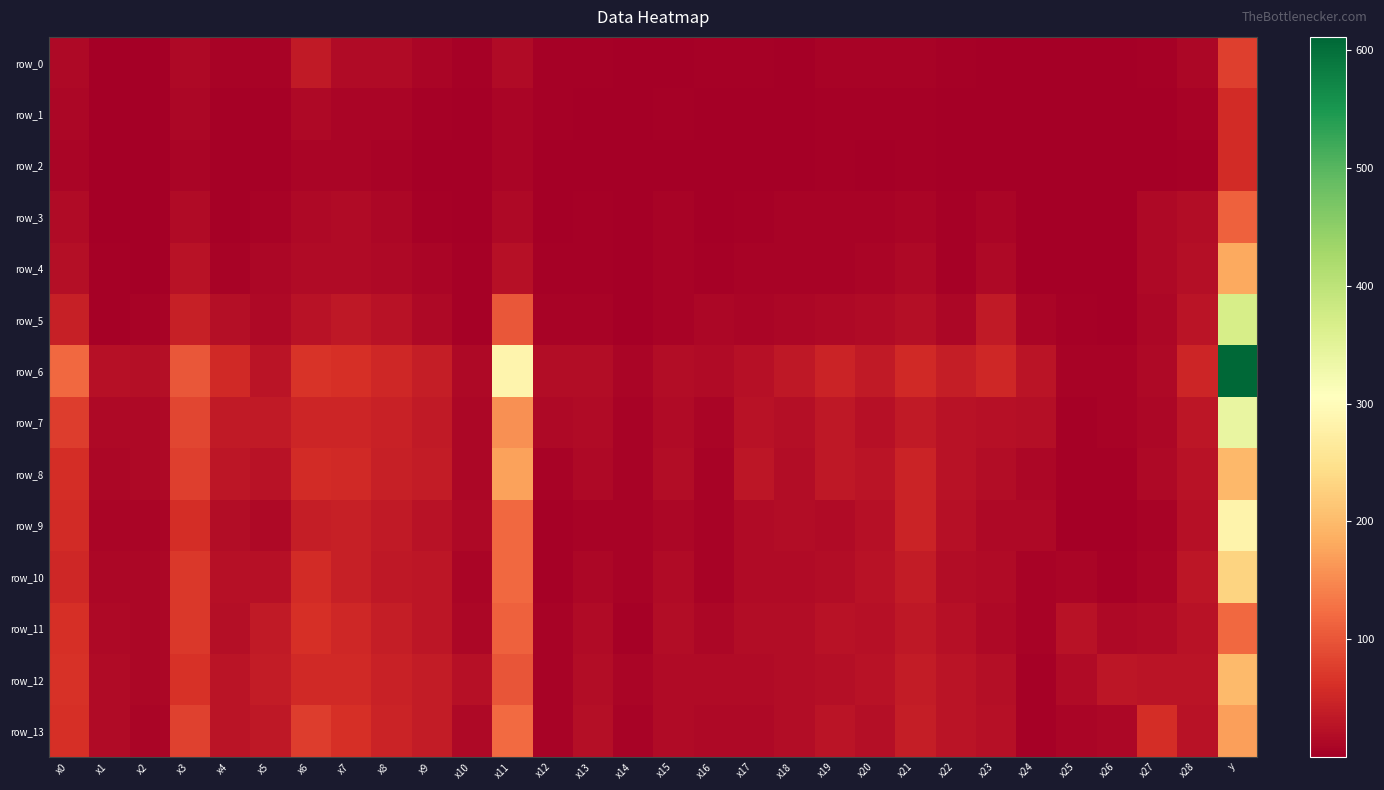

Reading left to right, extract all data points from this chart.

row_0: x0=14.4	x1=2.1	x2=1.3	x3=13.1	x4=6.5	x5=6.8	x6=34.0	x7=15.5	x8=15.5	x9=9.2	x10=3.5	x11=15.4	x12=4.8	x13=3.5	x14=1.3	x15=2.5	x16=3.0	x17=3.7	x18=2.0	x19=7.2	x20=5.4	x21=7.4	x22=2.8	x23=1.3	x24=1.0	x25=0.8	x26=1.3	x27=4.2	x28=11.3	y=77.0
row_1: x0=10.7	x1=2.0	x2=0.9	x3=11.6	x4=4.8	x5=4.6	x6=13.3	x7=9.8	x8=8.5	x9=5.1	x10=2.7	x11=9.1	x12=2.8	x13=1.6	x14=1.2	x15=3.1	x16=1.6	x17=1.9	x18=2.3	x19=3.5	x20=4.5	x21=3.9	x22=2.1	x23=0.9	x24=1.0	x25=0.4	x26=1.0	x27=2.5	x28=6.4	y=57.0
row_2: x0=8.3	x1=1.3	x2=0.8	x3=8.1	x4=3.9	x5=3.0	x6=9.5	x7=7.6	x8=5.7	x9=2.5	x10=1.2	x11=8.8	x12=0.6	x13=1.5	x14=0.5	x15=2.7	x16=0.9	x17=2.4	x18=1.7	x19=3.0	x20=2.3	x21=3.3	x22=1.0	x23=1.3	x24=1.2	x25=0.8	x26=0.8	x27=2.1	x28=4.6	y=56.0
row_3: x0=16.5	x1=2.1	x2=1.7	x3=17.0	x4=3.2	x5=7.1	x6=12.4	x7=15.0	x8=12.1	x9=3.5	x10=2.1	x11=14.2	x12=0.9	x13=4.3	x14=1.9	x15=5.7	x16=2.3	x17=3.6	x18=6.4	x19=6.9	x20=6.2	x21=7.9	x22=2.8	x23=7.8	x24=1.1	x25=0.5	x26=1.1	x27=13.2	x28=19.2	y=111.0
row_4: x0=21.5	x1=3.1	x2=2.3	x3=24.7	x4=5.1	x5=11.5	x6=16.6	x7=16.4	x8=14.0	x9=9.7	x10=3.6	x11=22.6	x12=3.1	x13=4.8	x14=2.4	x15=6.4	x16=3.6	x17=5.5	x18=7.5	x19=7.2	x20=7.9	x21=12.5	x22=4.5	x23=12.8	x24=2.1	x25=0.4	x26=0.9	x27=14.4	x28=20.4	y=180.0
row_5: x0=42.4	x1=5.0	x2=6.8	x3=41.7	x4=20.8	x5=12.9	x6=25.2	x7=33.7	x8=25.9	x9=13.2	x10=5.1	x11=101.6	x12=6.6	x13=5.6	x14=1.9	x15=5.5	x16=11.8	x17=9.9	x18=12.2	x19=13.0	x20=15.7	x21=21.5	x22=10.5	x23=35.9	x24=8.3	x25=2.9	x26=0.9	x27=10.0	x28=28.2	y=368.0
row_6: x0=119.1	x1=22.8	x2=21.8	x3=101.0	x4=54.2	x5=28.2	x6=67.0	x7=60.0	x8=51.0	x9=39.2	x10=13.4	x11=285.3	x12=17.6	x13=18.8	x14=8.5	x15=17.8	x16=14.9	x17=22.8	x18=32.6	x19=47.3	x20=35.3	x21=53.0	x22=39.1	x23=51.9	x24=27.6	x25=5.7	x26=5.3	x27=14.6	x28=49.6	y=611.0
row_7: x0=75.9	x1=13.9	x2=14.1	x3=85.1	x4=35.3	x5=34.0	x6=49.1	x7=50.1	x8=43.6	x9=34.6	x10=11.7	x11=157.0	x12=13.6	x13=14.7	x14=7.1	x15=15.0	x16=9.5	x17=25.6	x18=21.7	x19=33.2	x20=22.9	x21=35.1	x22=25.4	x23=23.0	x24=20.9	x25=3.6	x26=5.2	x27=10.7	x28=30.7	y=340.0
row_8: x0=59.2	x1=11.8	x2=12.7	x3=76.8	x4=30.5	x5=26.6	x6=56.5	x7=55.1	x8=42.3	x9=38.5	x10=11.5	x11=174.3	x12=5.6	x13=12.4	x14=7.4	x15=17.8	x16=7.1	x17=29.1	x18=18.6	x19=32.5	x20=28.7	x21=46.5	x22=25.9	x23=17.2	x24=11.8	x25=3.3	x26=4.1	x27=12.5	x28=26.3	y=197.0
row_9: x0=55.9	x1=9.8	x2=8.4	x3=58.3	x4=17.4	x5=14.6	x6=40.4	x7=41.7	x8=33.9	x9=25.8	x10=13.4	x11=118.7	x12=3.4	x13=5.4	x14=5.9	x15=11.6	x16=5.3	x17=15.5	x18=18.1	x19=14.8	x20=23.8	x21=46.3	x22=23.5	x23=12.6	x24=12.8	x25=2.4	x26=1.4	x27=7.4	x28=22.2	y=284.0
row_10: x0=50.6	x1=12.2	x2=10.8	x3=71.0	x4=22.9	x5=23.9	x6=57.2	x7=42.7	x8=33.5	x9=29.6	x10=9.7	x11=118.1	x12=3.4	x13=11.0	x14=6.3	x15=15.7	x16=5.3	x17=15.3	x18=16.4	x19=17.6	x20=26.6	x21=37.3	x22=18.5	x23=16.6	x24=7.3	x25=8.4	x26=3.6	x27=9.4	x28=29.2	y=231.0
row_11: x0=60.0	x1=12.8	x2=11.0	x3=69.8	x4=21.7	x5=35.1	x6=62.2	x7=51.6	x8=40.6	x9=30.5	x10=11.1	x11=110.2	x12=5.6	x13=16.6	x14=3.2	x15=17.5	x16=10.5	x17=18.6	x18=18.6	x19=25.5	x20=23.0	x21=32.6	x22=22.7	x23=13.7	x24=6.5	x25=26.1	x26=13.6	x27=15.4	x28=26.6	y=118.0
row_12: x0=63.1	x1=15.0	x2=12.3	x3=62.8	x4=27.3	x5=38.1	x6=53.4	x7=54.5	x8=45.1	x9=37.6	x10=22.9	x11=99.3	x12=5.1	x13=18.1	x14=9.2	x15=16.2	x16=14.9	x17=16.2	x18=17.3	x19=20.1	x20=26.3	x21=36.5	x22=28.5	x23=20.9	x24=3.9	x25=15.0	x26=31.3	x27=27.0	x28=28.9	y=199.0
row_13: x0=61.2	x1=15.9	x2=9.8	x3=80.9	x4=27.0	x5=32.6	x6=76.1	x7=60.1	x8=46.5	x9=37.1	x10=13.7	x11=120.3	x12=7.2	x13=19.6	x14=6.7	x15=15.5	x16=14.4	x17=14.4	x18=17.8	x19=27.6	x20=21.5	x21=40.8	x22=27.4	x23=22.2	x24=3.9	x25=8.9	x26=12.3	x27=58.5	x28=24.8	y=171.0